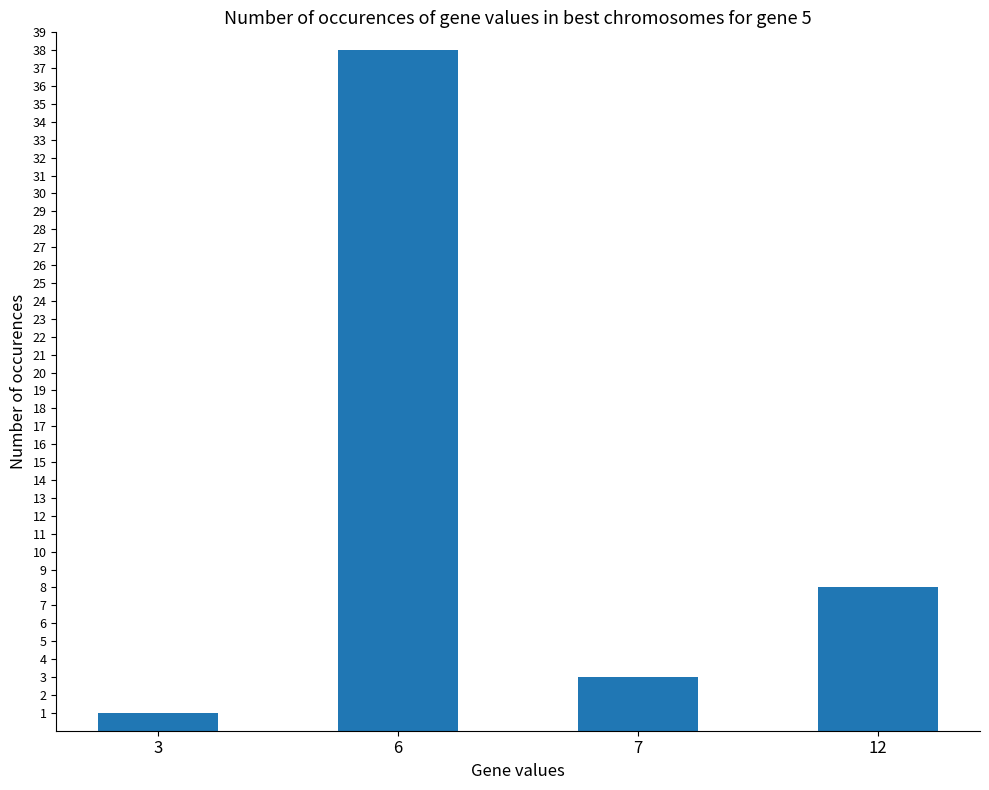

What is the change in value from 3 to 6?

+37